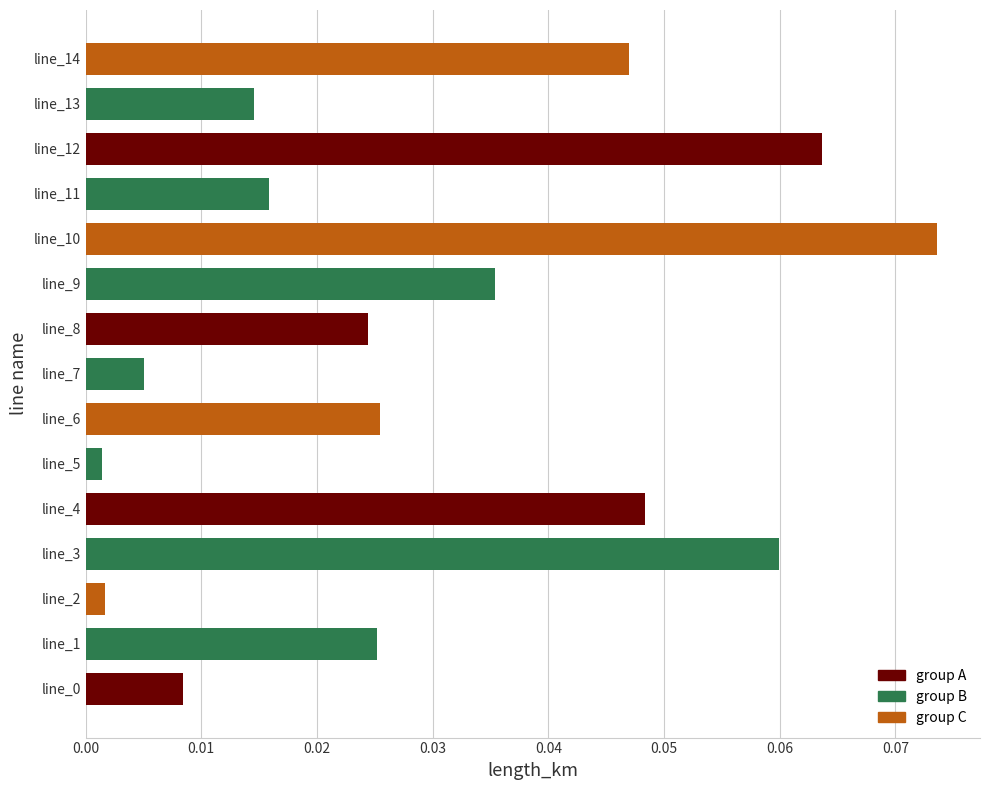

Which has a higher value, line_7 or line_1?

line_1